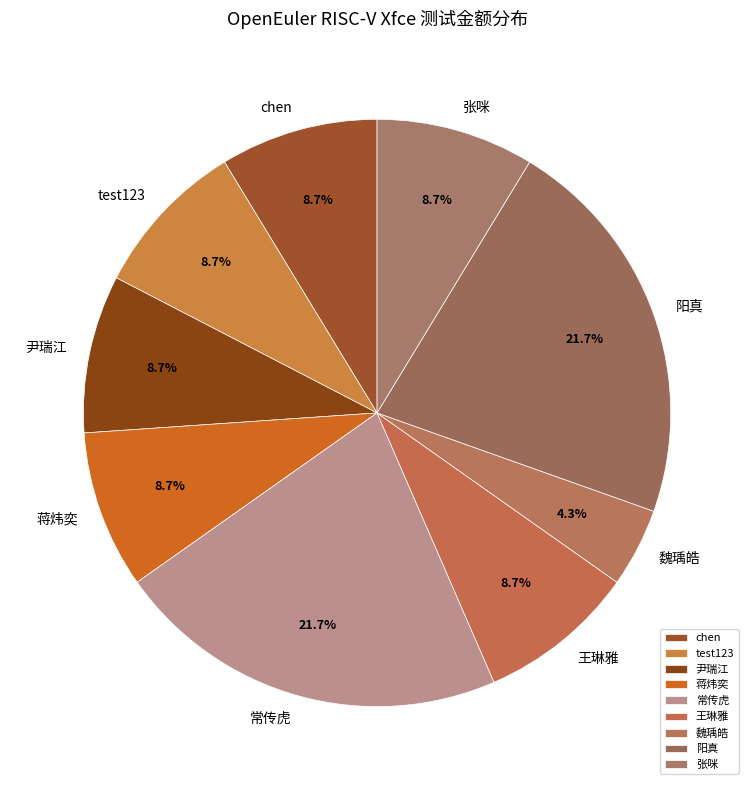

To the nearest percent, what is the difference between the largest and smallest slice percentages?

17%